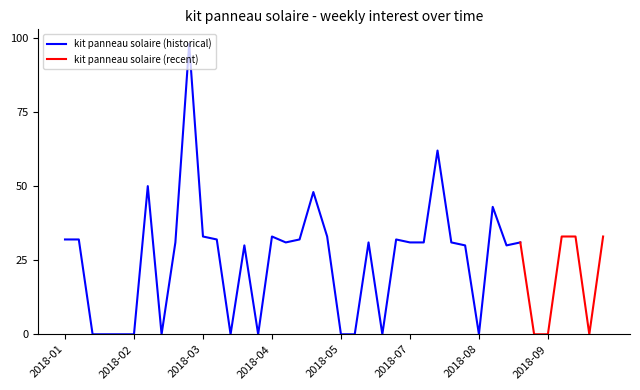

True or false: kit panneau solaire (historical) has a value of 0 at 2018-08.

True